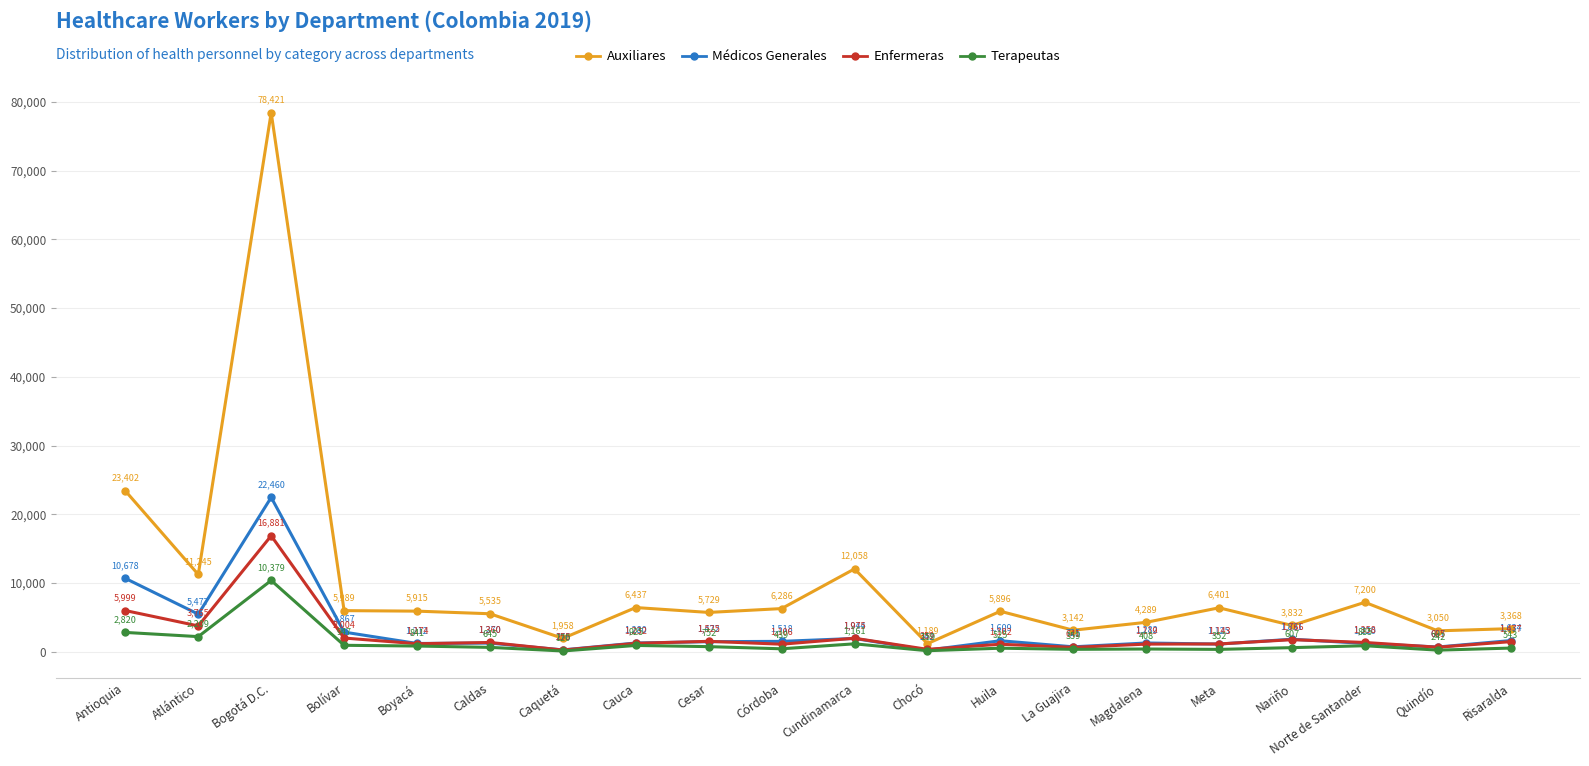

How many data points in Auxiliares are less than 5915?

10